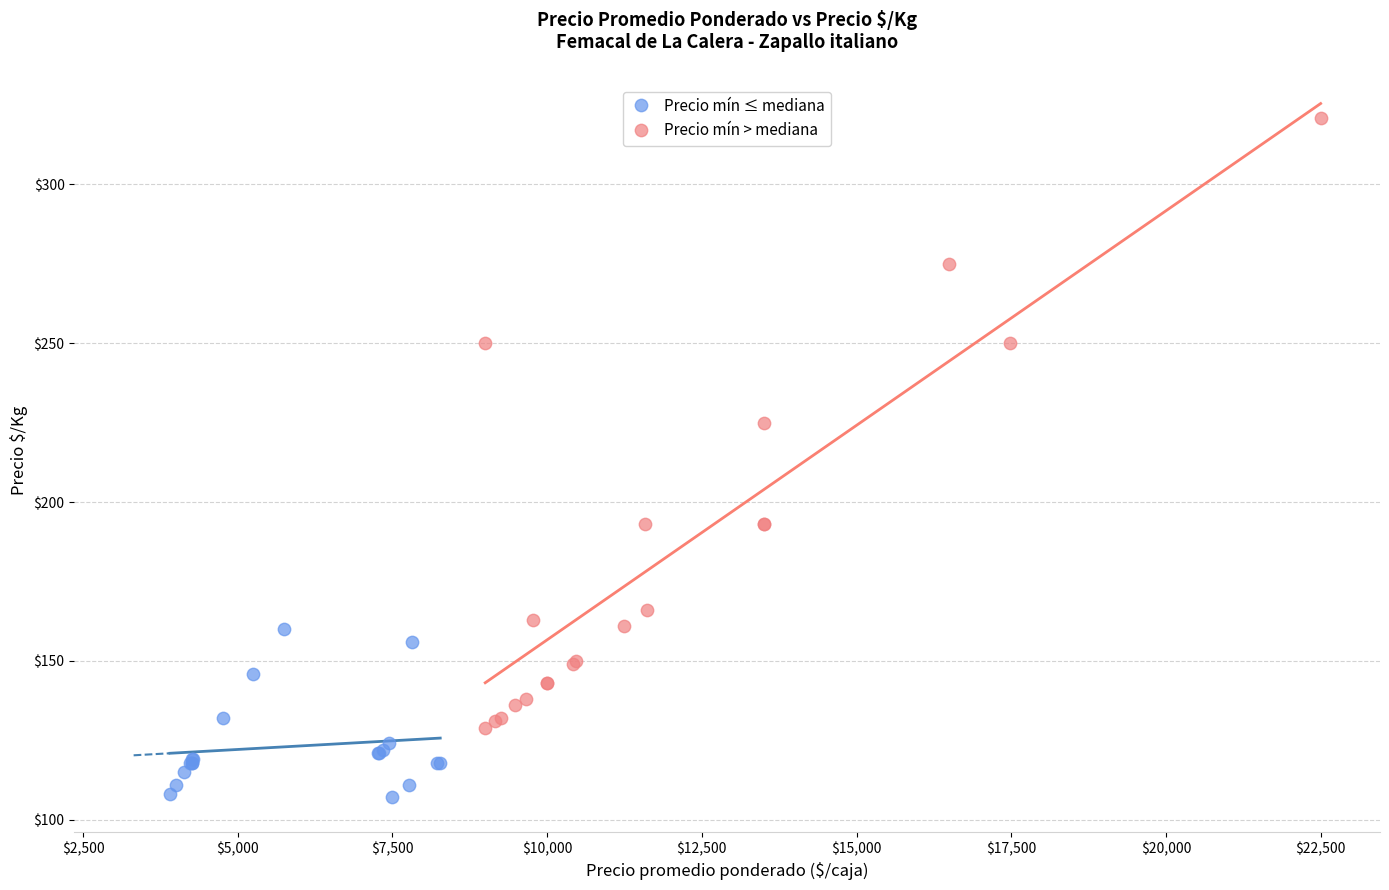

Which series contains the highest Y value?

Precio mín > mediana